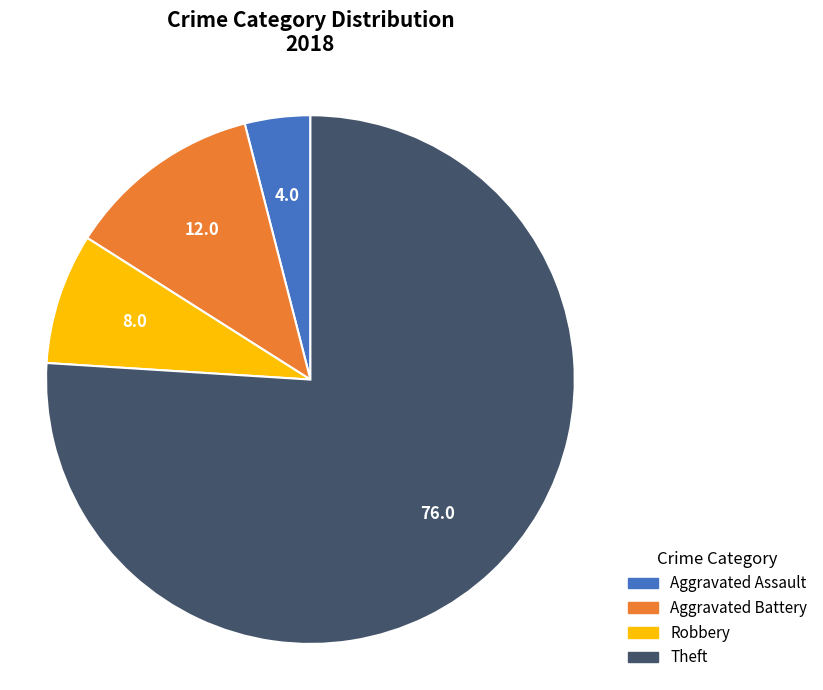

Is there any slice that represents more than half of the pie?

Yes